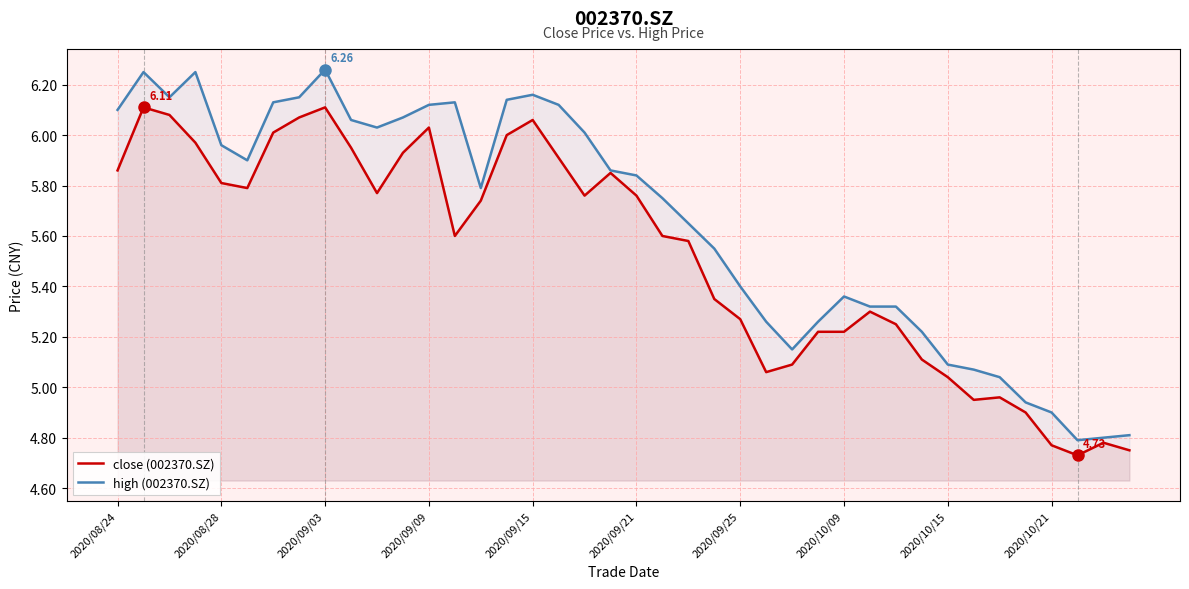

How many interior local valleys does the high (002370.SZ) series have?

6